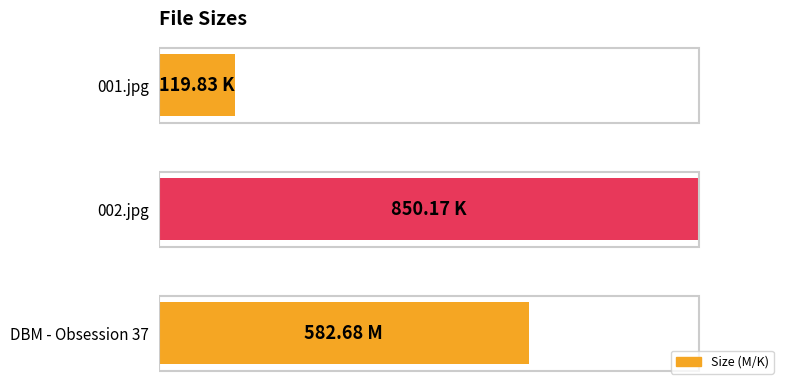

Rank the categories by value from highest to lowest.

002.jpg, DBM - Obsession 37, 001.jpg